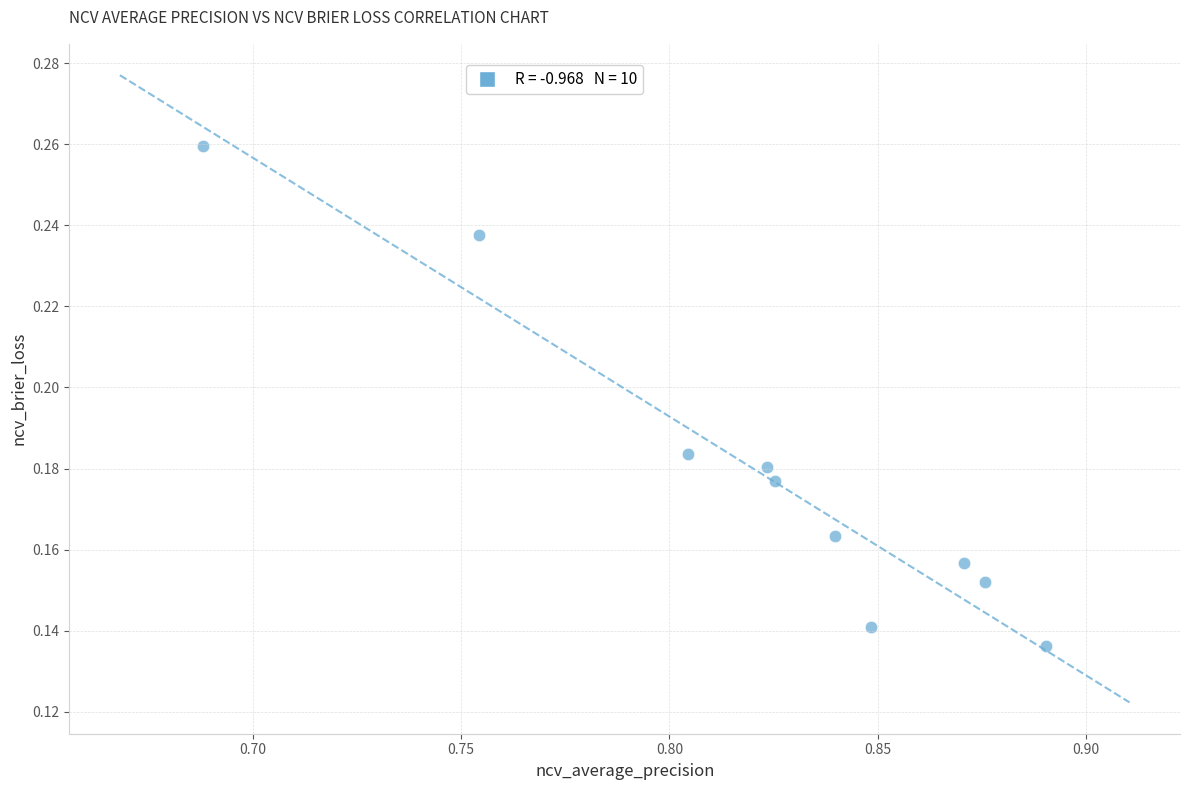

What is the average X value?

0.8